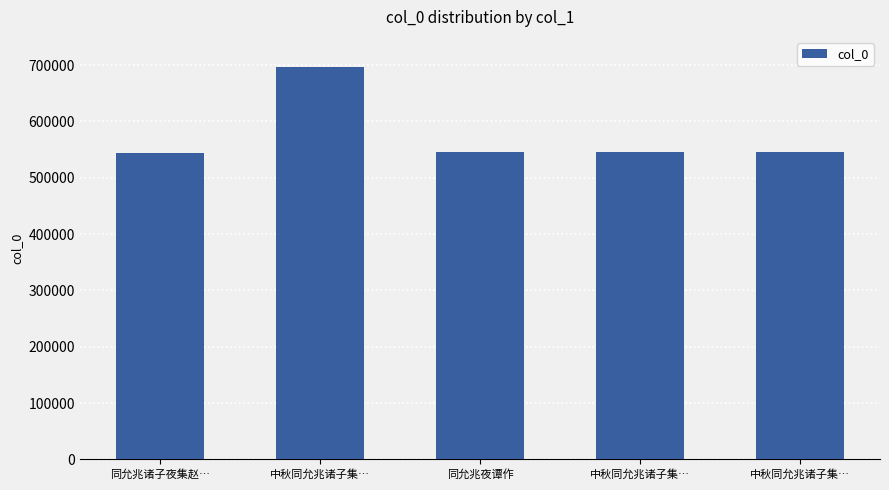

At which label is the value closest to 620927?

中秋同允兆诸子集…